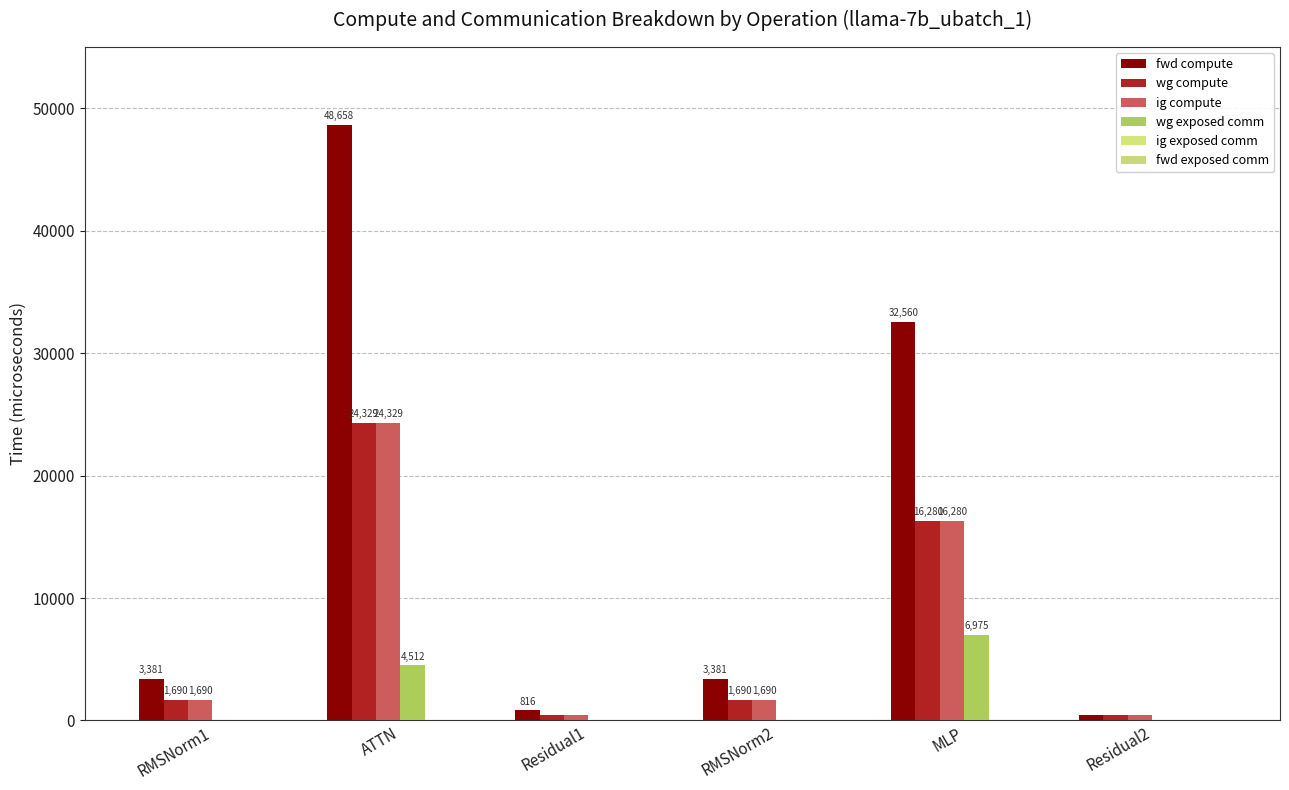

Does the chart contain stacked bars?

No